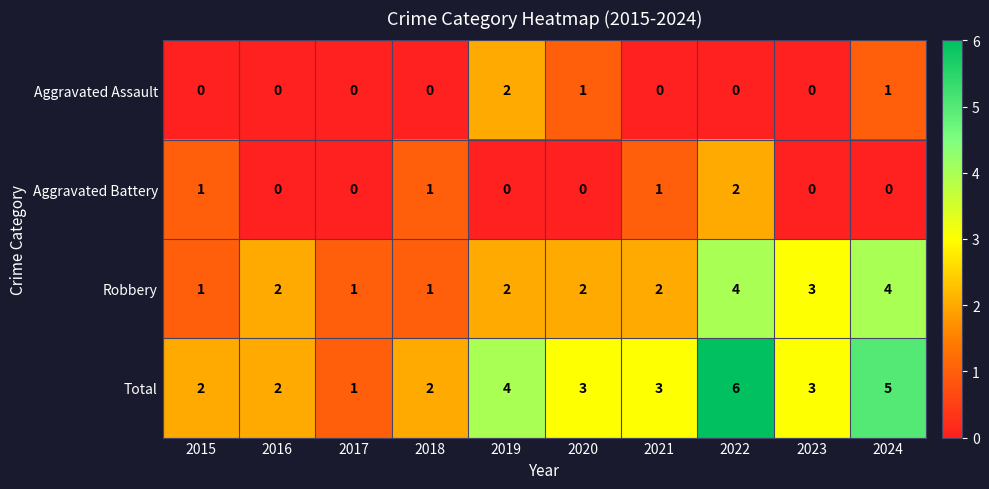

Where does the Total series first go above 3?

2019